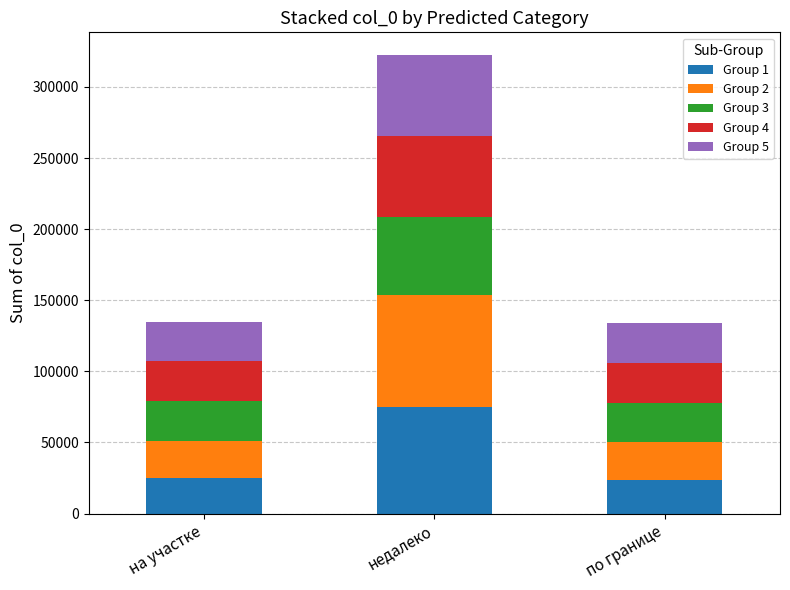

Count the number of data series in this chart.

5